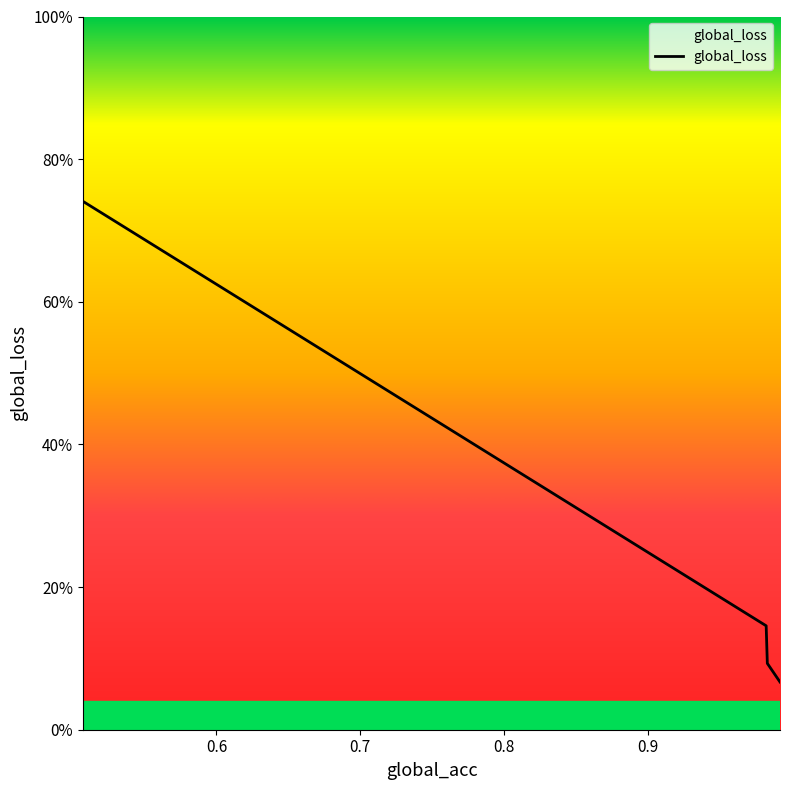

At which category does the chart reach its peak across all series?

0.5071892142295837